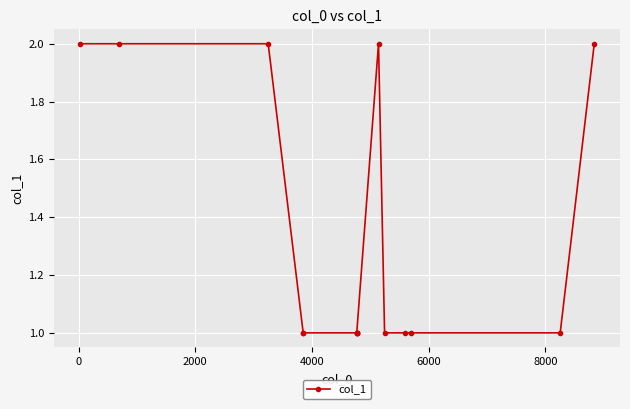

What is the difference between the maximum and minimum values?

1